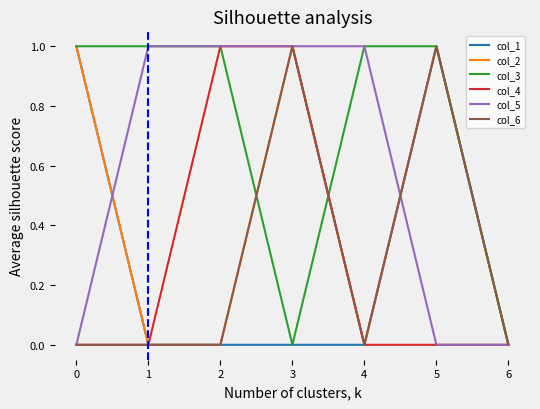

What is the sum of all col_1 values?

2